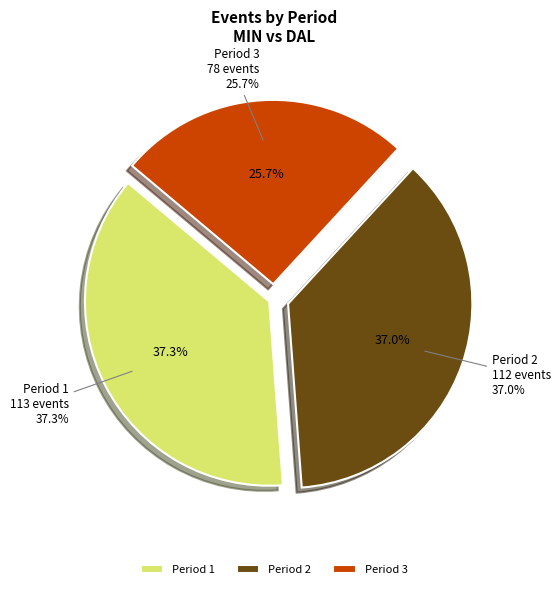

The Period 1 slice represents 37% of the pie. True or false?

True